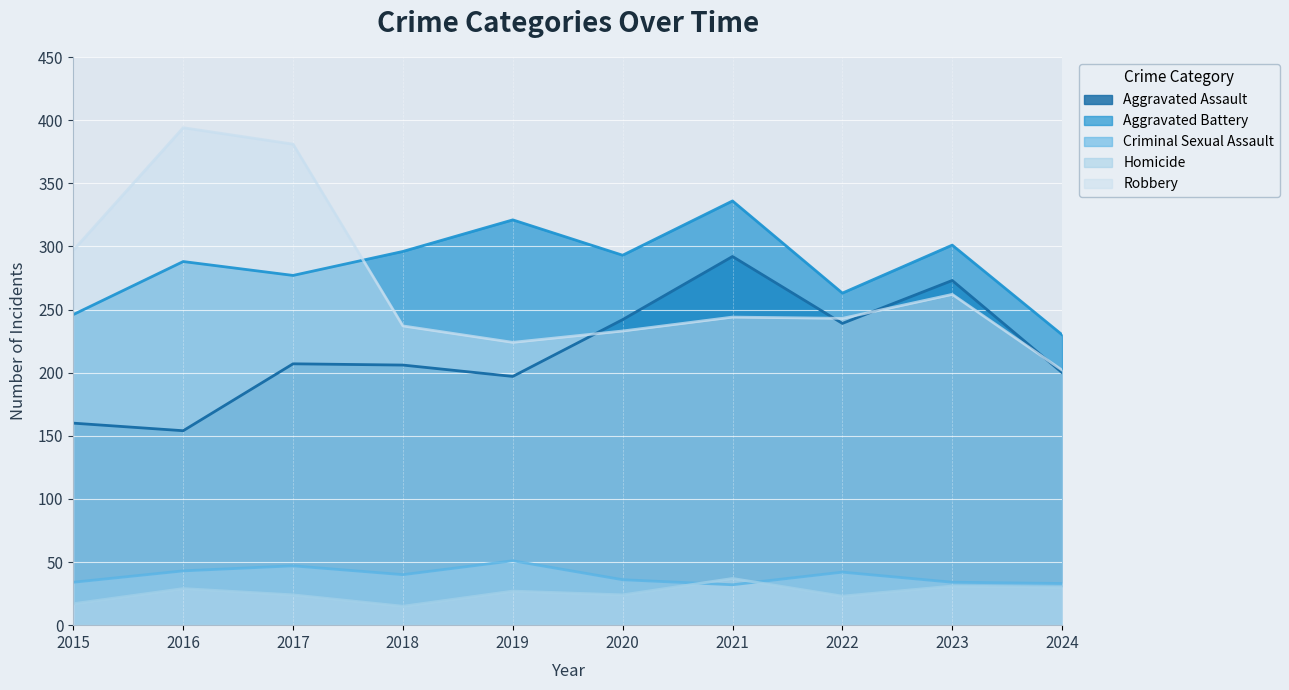

The Homicide series shows 7 at 2018. True or false?

False